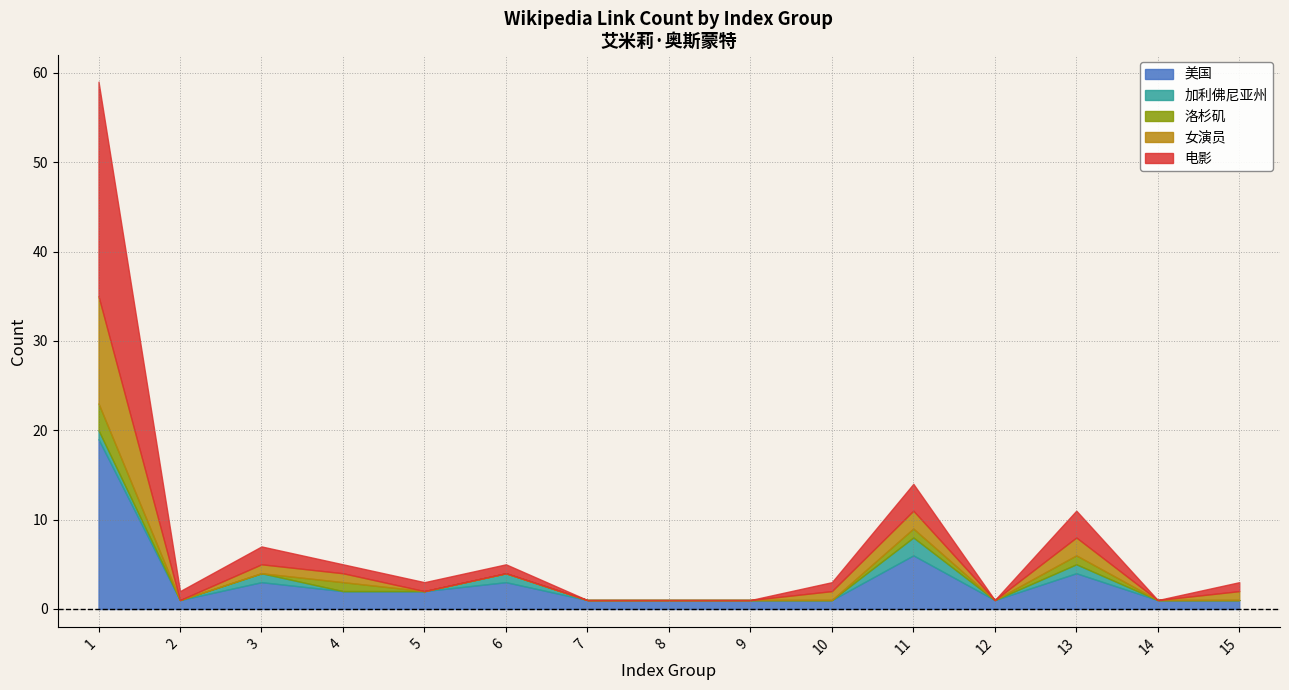

Reading left to right, transcribe all the data shown in this chart.

美国: 19	1	3	2	2	3	1	1	1	1	6	1	4	1	1
加利佛尼亚州: 1	0	1	0	0	1	0	0	0	0	2	0	1	0	0
洛杉矶: 3	0	0	1	0	0	0	0	0	0	1	0	1	0	0
女演员: 12	0	1	1	0	0	0	0	0	1	2	0	2	0	1
电影: 24	1	2	1	1	1	0	0	0	1	3	0	3	0	1